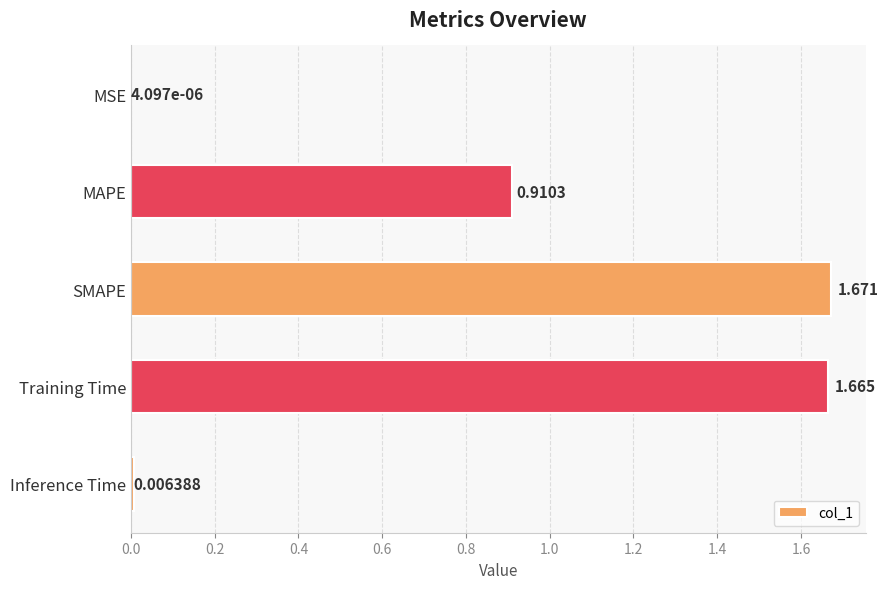

At which category does the chart reach its peak across all series?

SMAPE